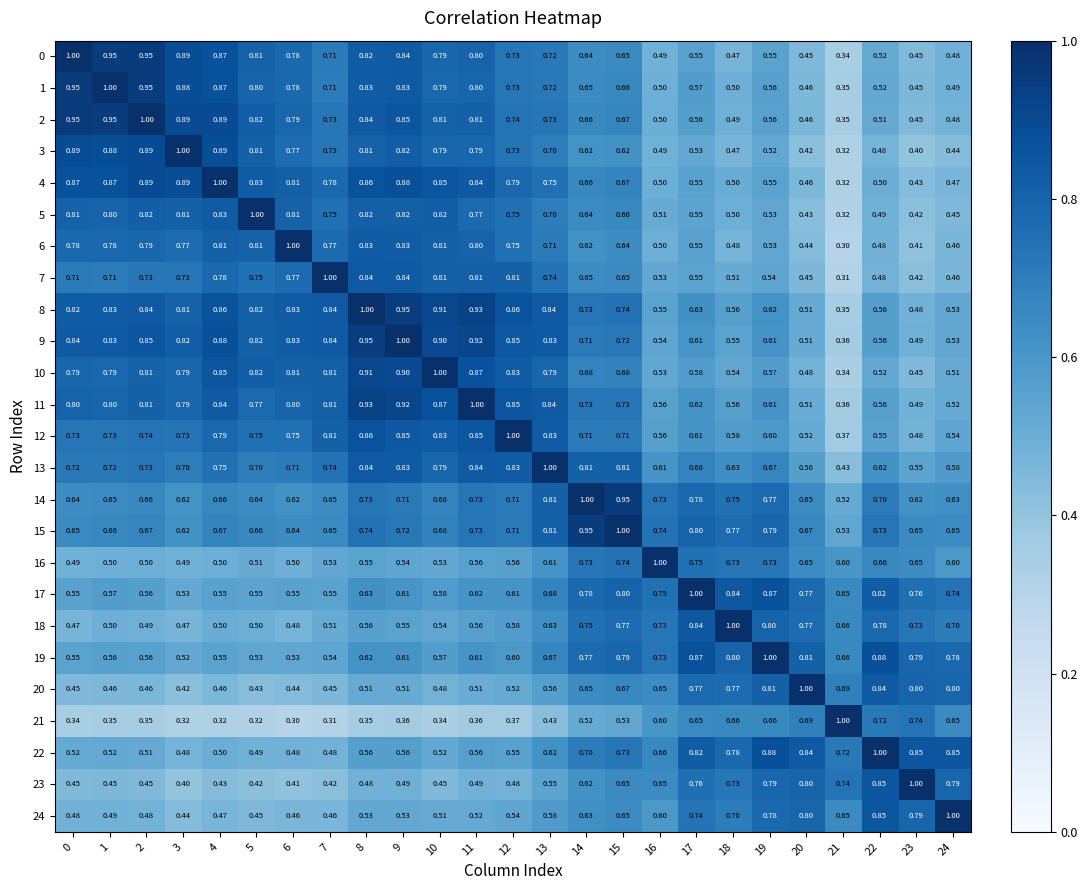

Is the value of 13 at 2 greater than the value of 17 at 9?

Yes